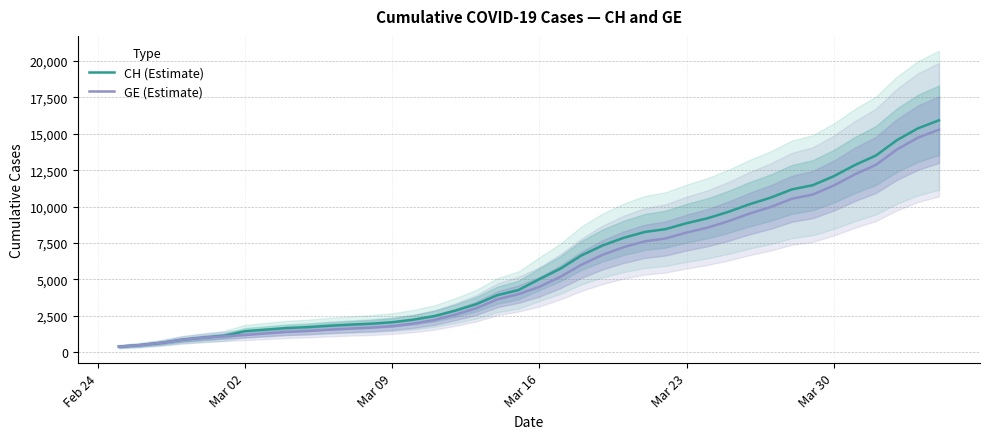

What is the highest value of the CH (Estimate) series?

15926